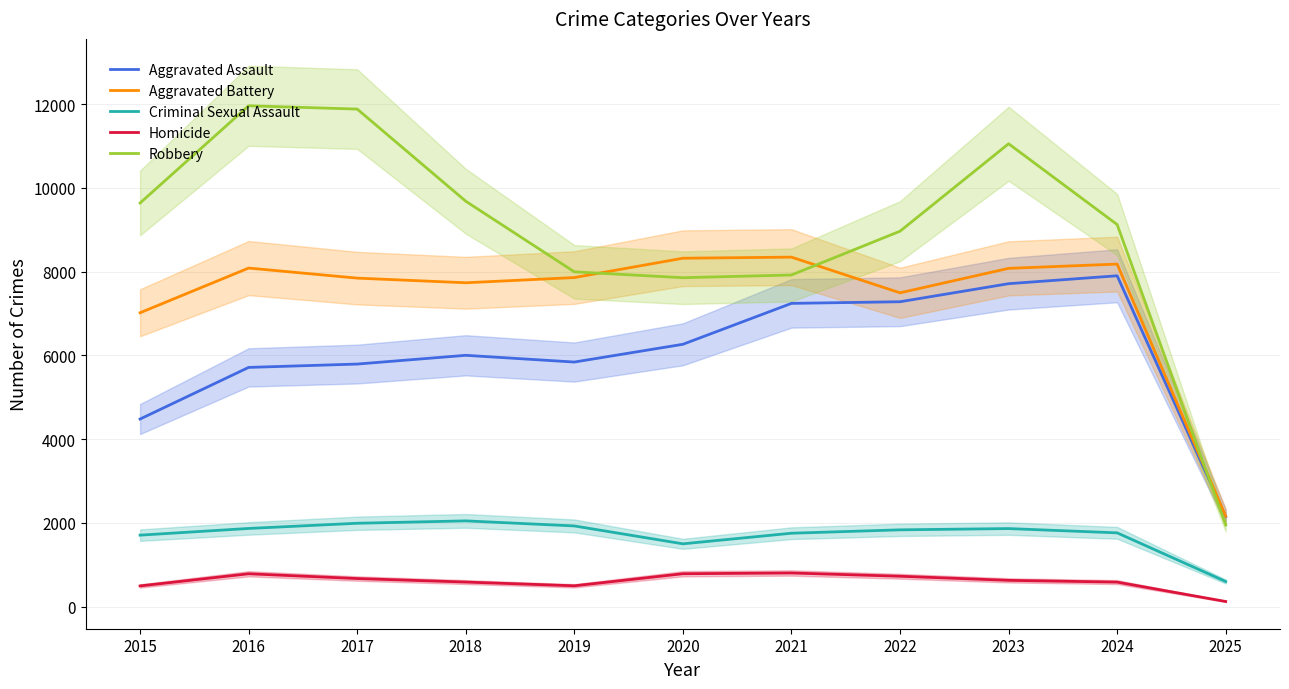

Is the value of Robbery at 2019 greater than the value of Aggravated Battery at 2025?

Yes